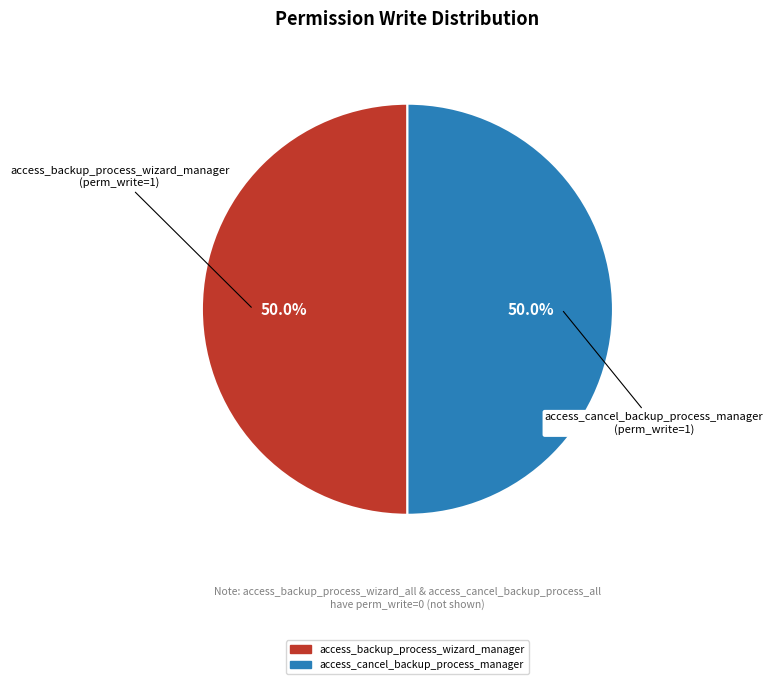

Count the number of slices in the pie.

2